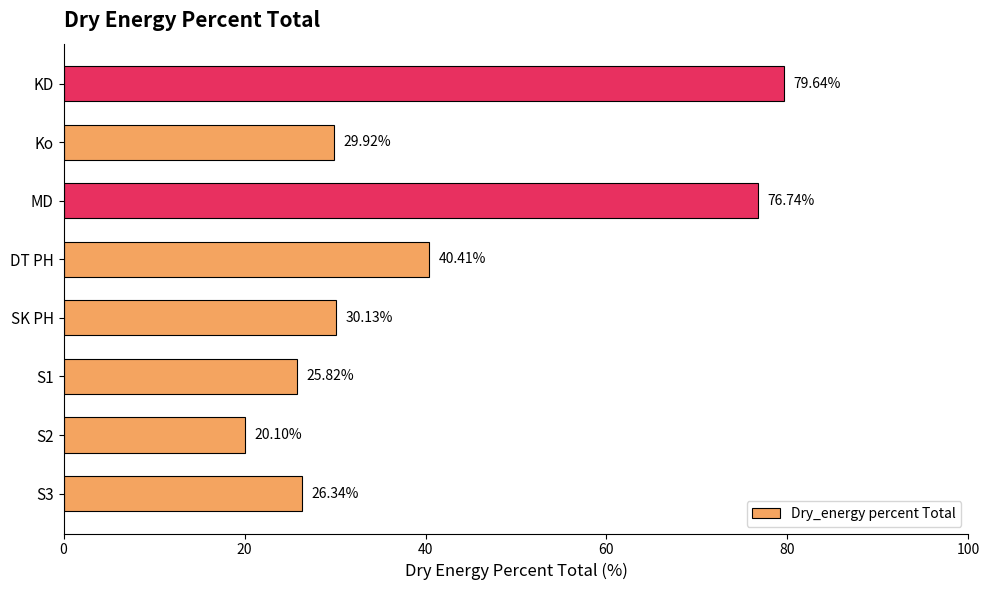

How many data points does each series have?

8